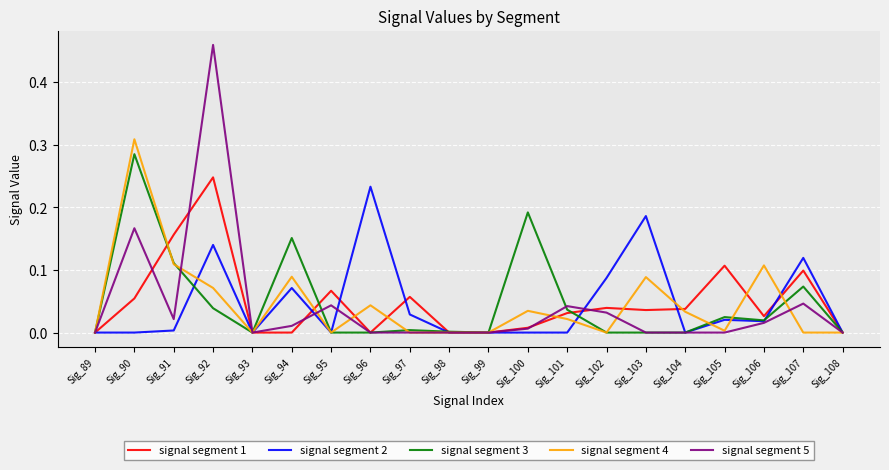

What are all the series names shown in the legend?

signal segment 1, signal segment 2, signal segment 3, signal segment 4, signal segment 5